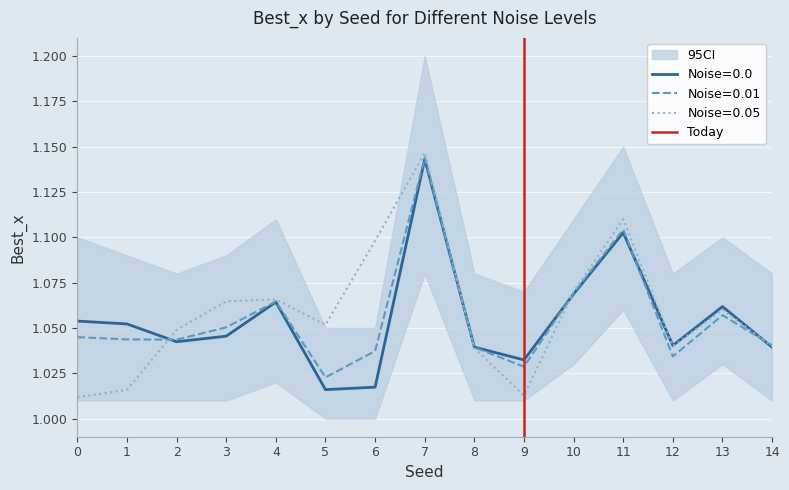

True or false: Noise=0.0 has a value of 1.8 at 6.

False